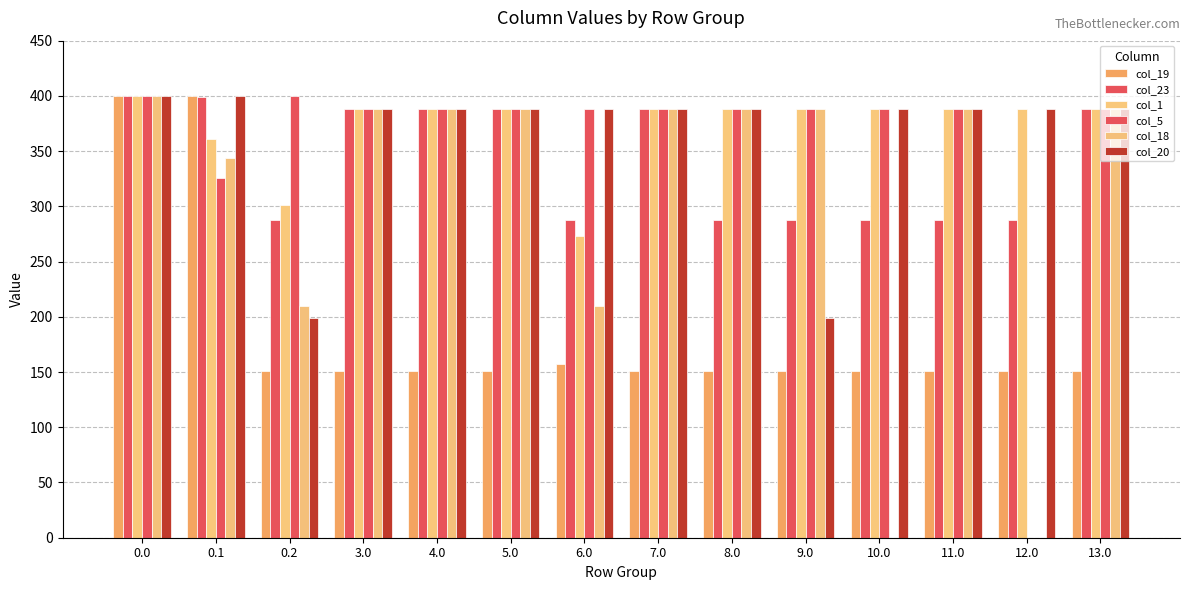

What position from the right is 6.0?

8